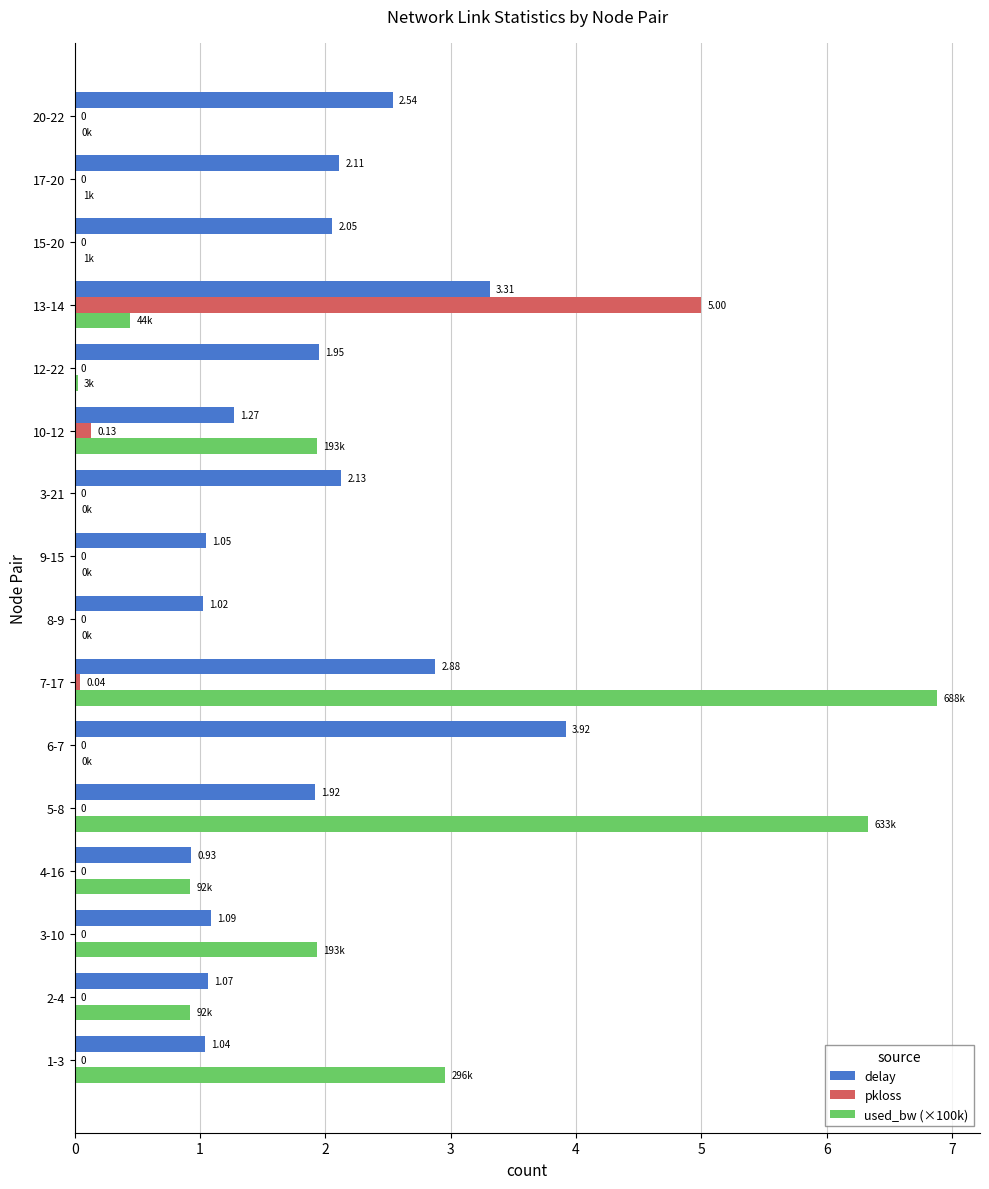

At which category is the sum across all series the highest?

7-17